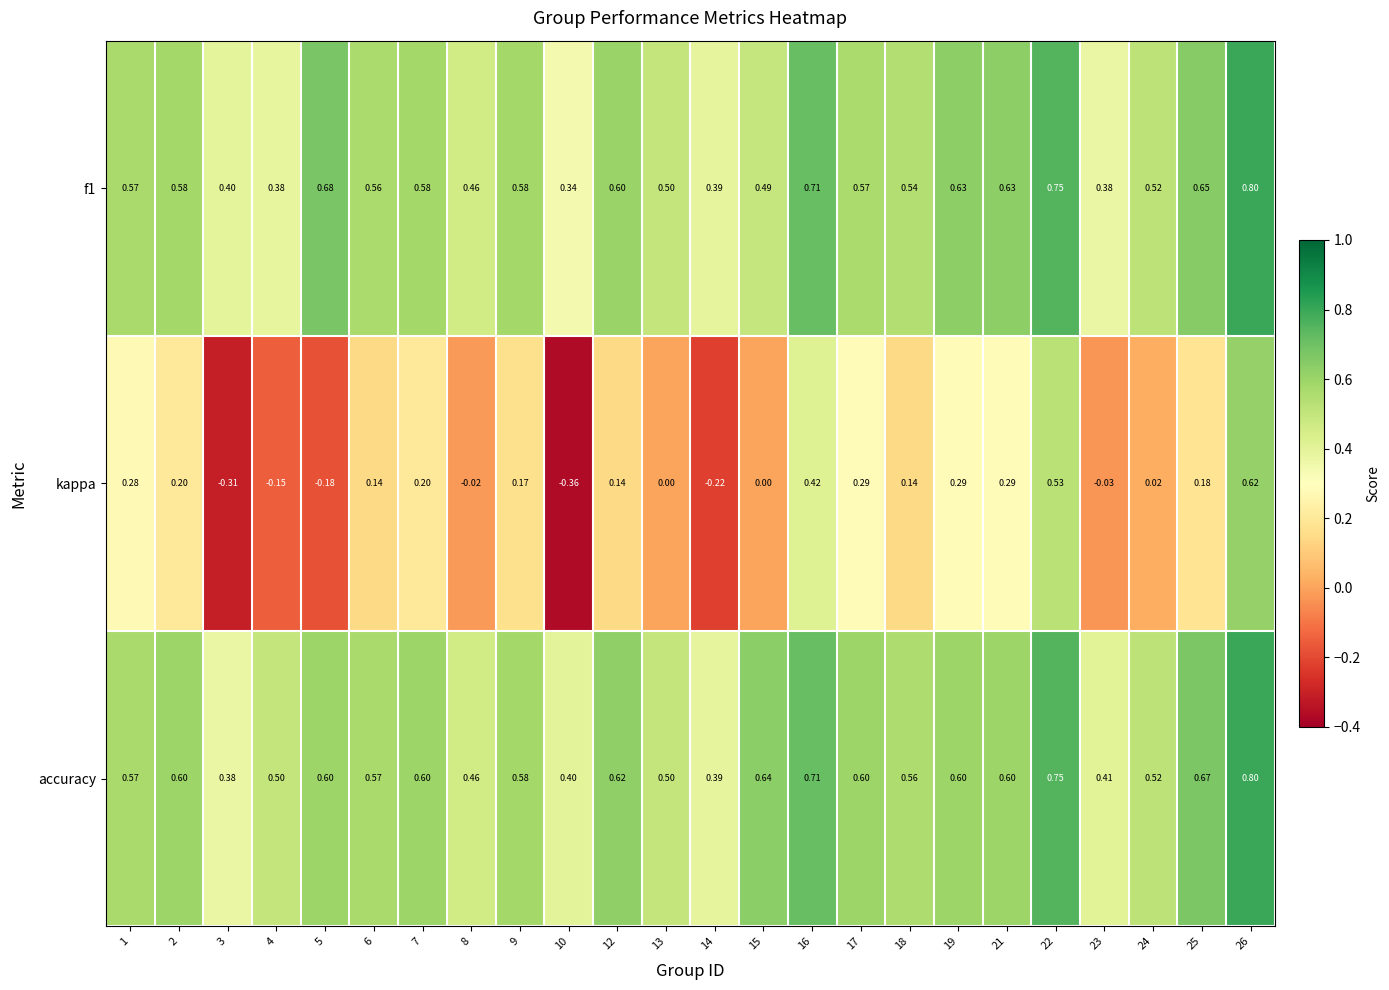

How many categories are shown in the chart?

24